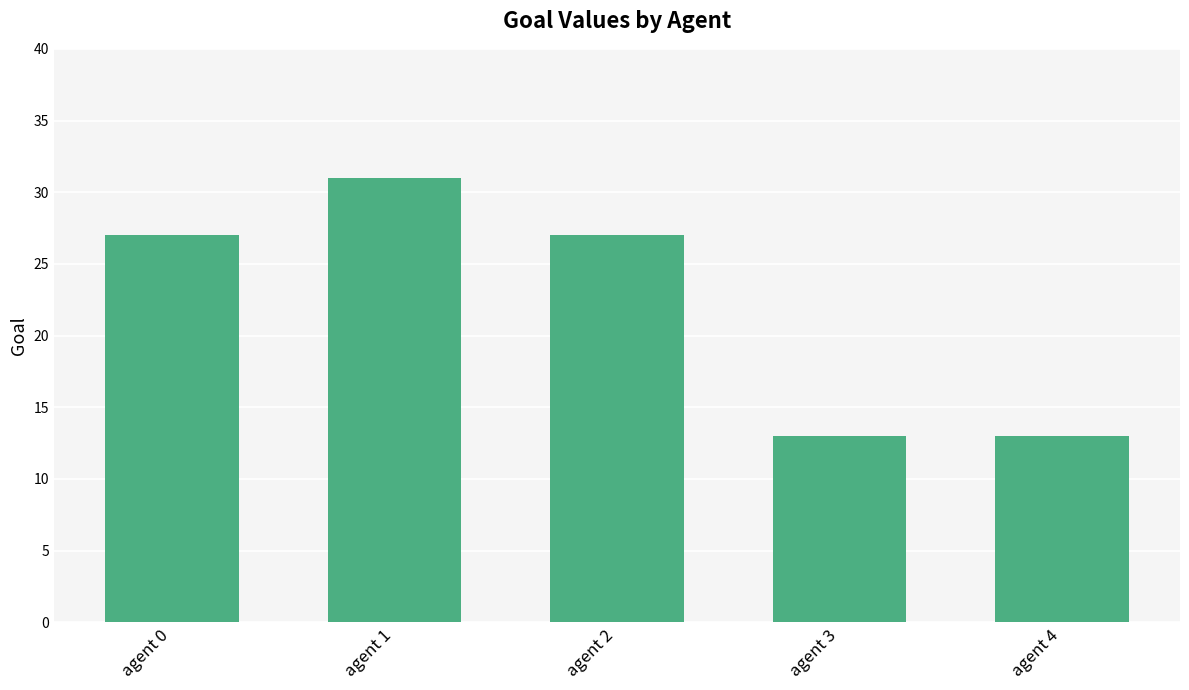

Reading left to right, list all the values displayed in this chart.

27	31	27	13	13